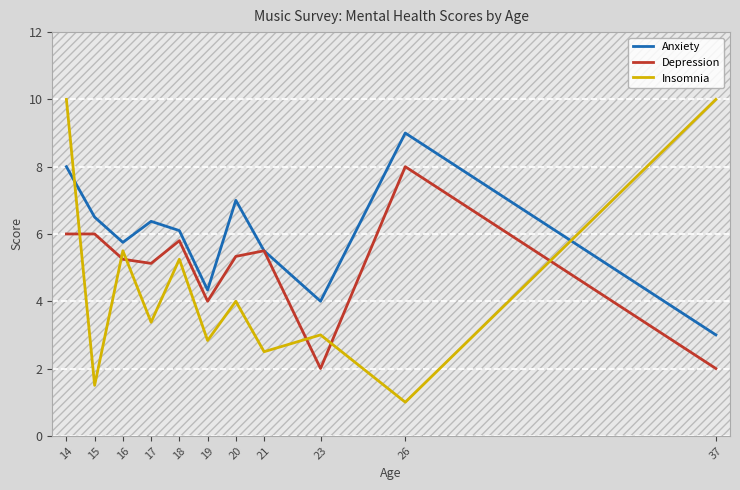

What is the minimum value for Anxiety?

3.0